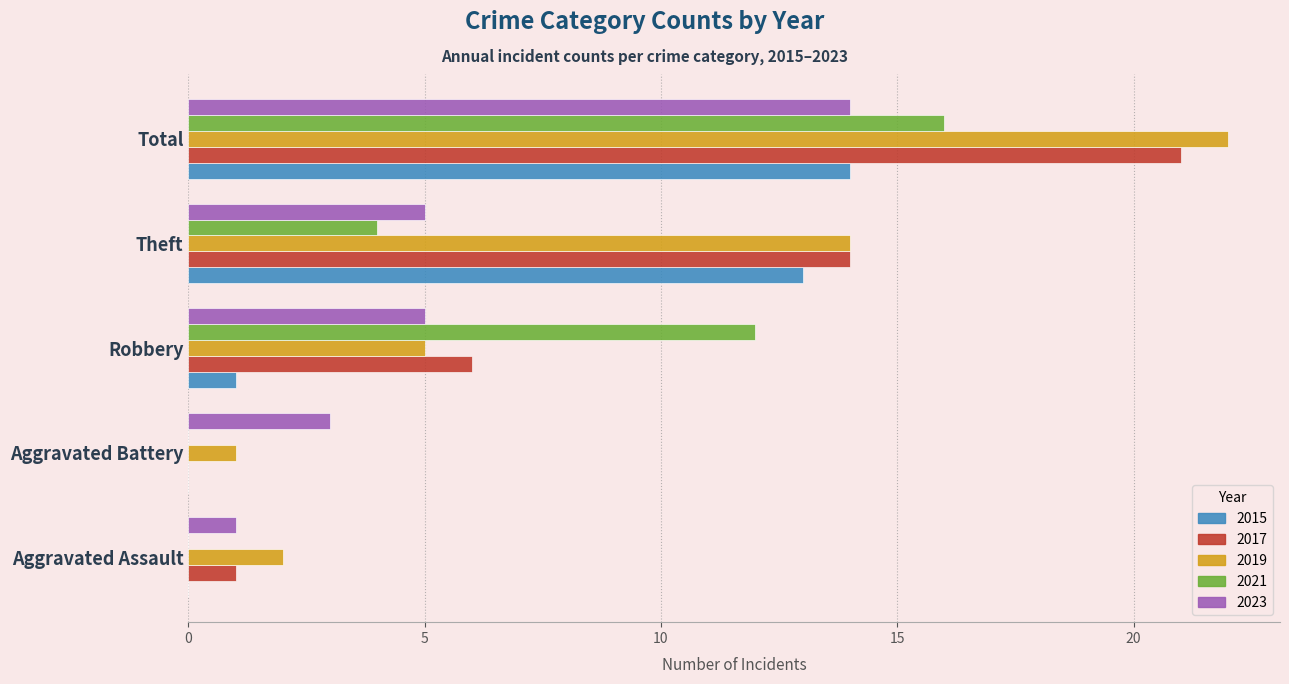

What is the approximate value of 2015 at Theft?

13